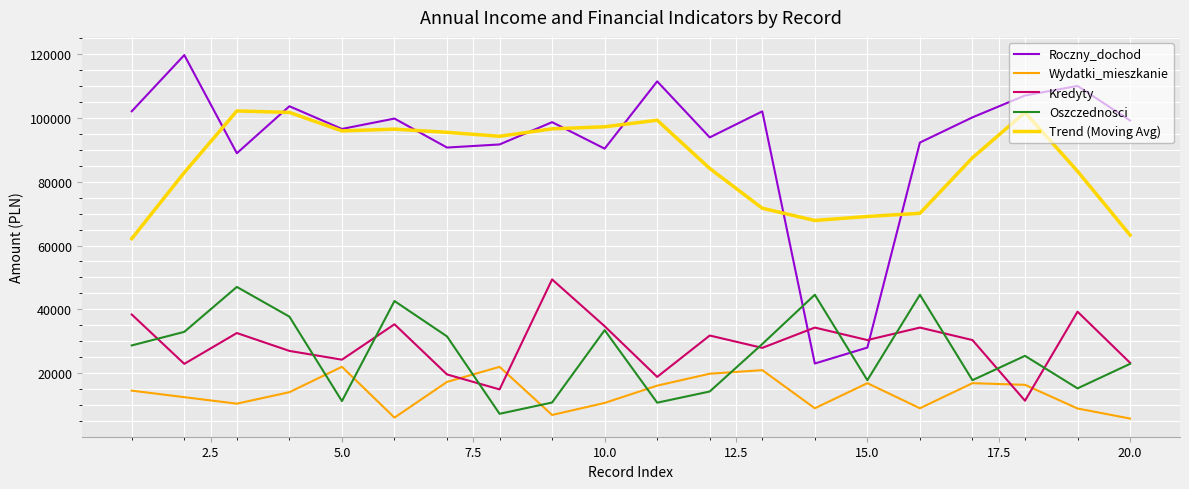

How many lines are shown in the chart?

5